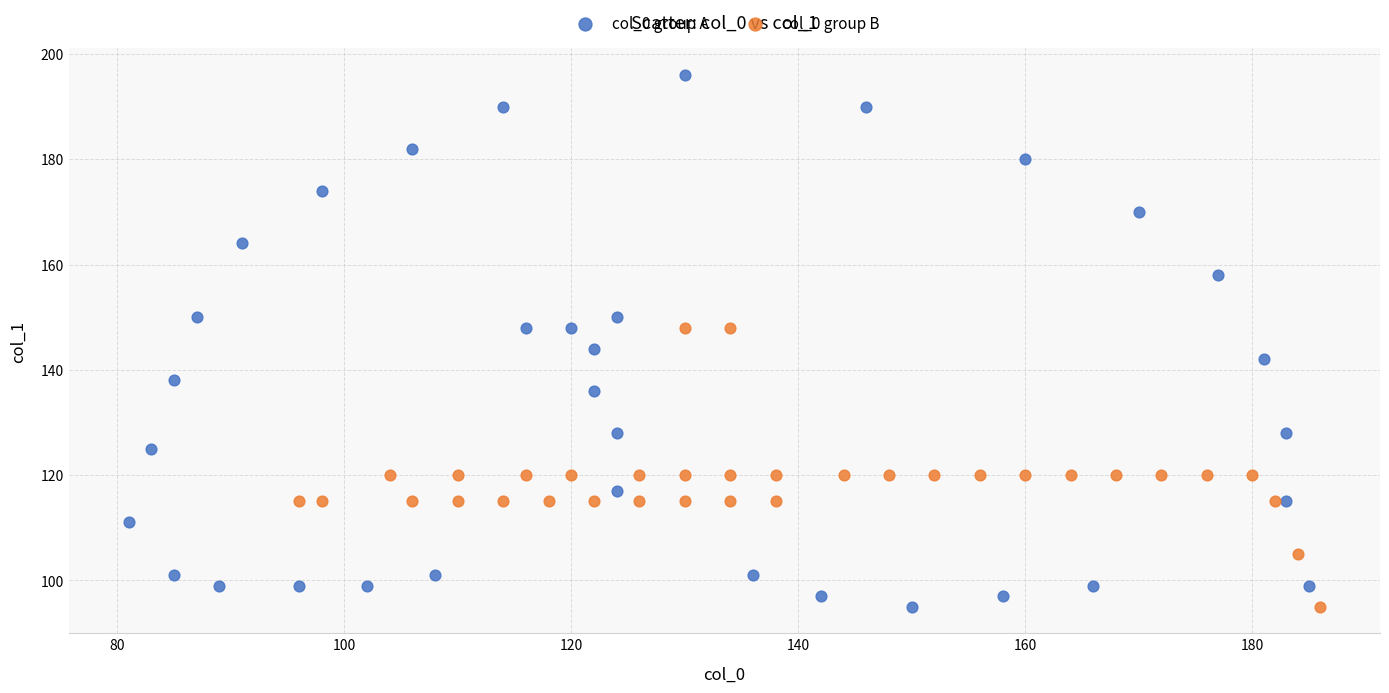

Which series contains the highest Y value?

col_0 group A